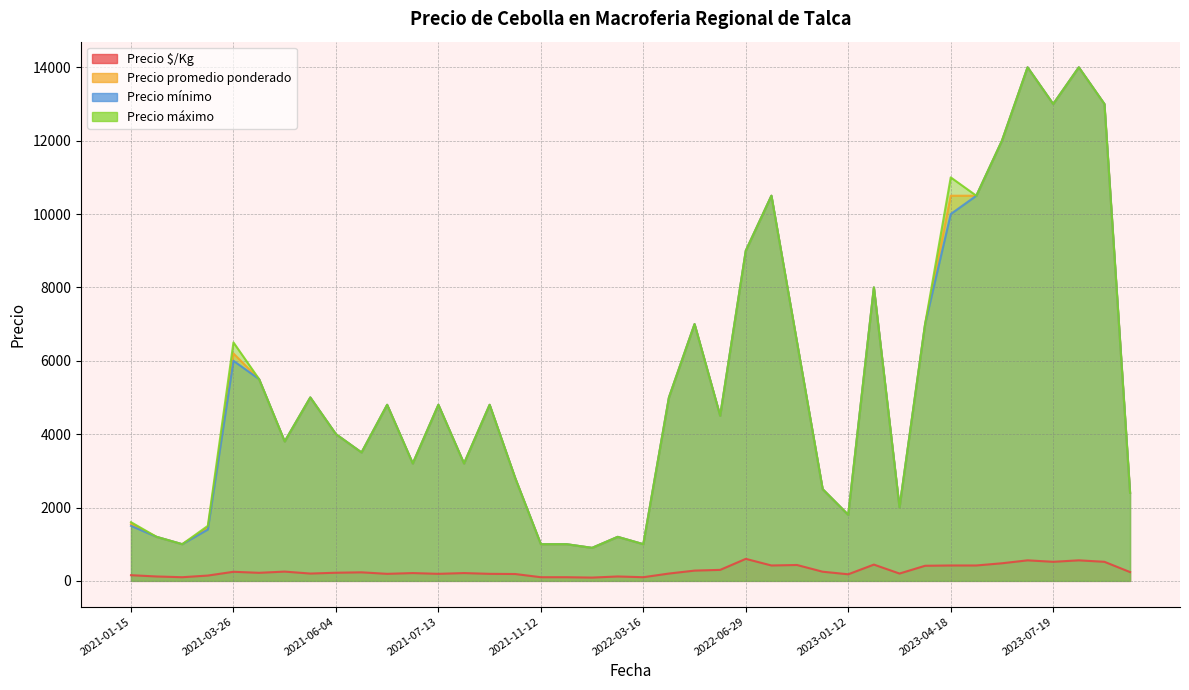

True or false: Precio máximo and Precio mínimo intersect in this chart.

False